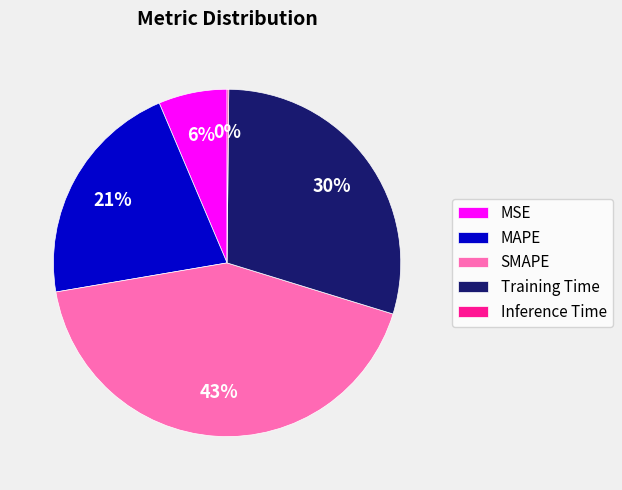

To the nearest percent, what portion does SMAPE represent?

43%